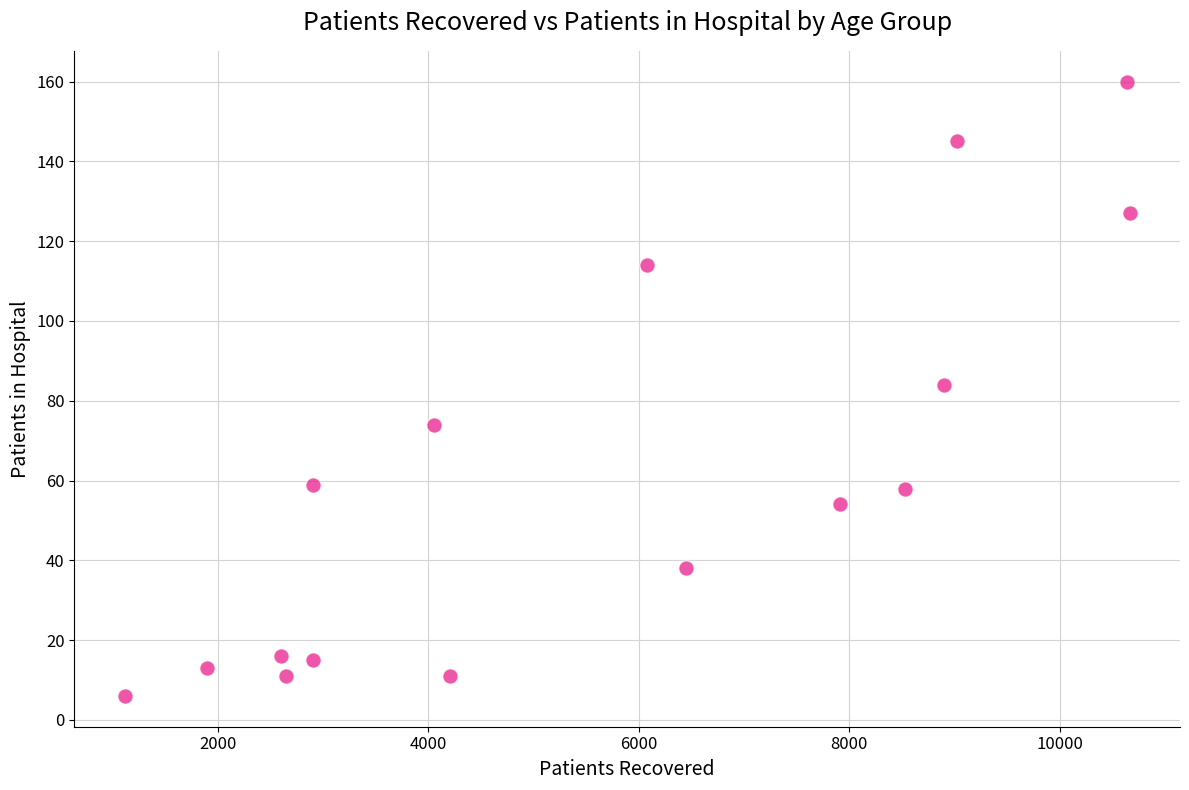

What is the range of X values (max minus min)?

9551